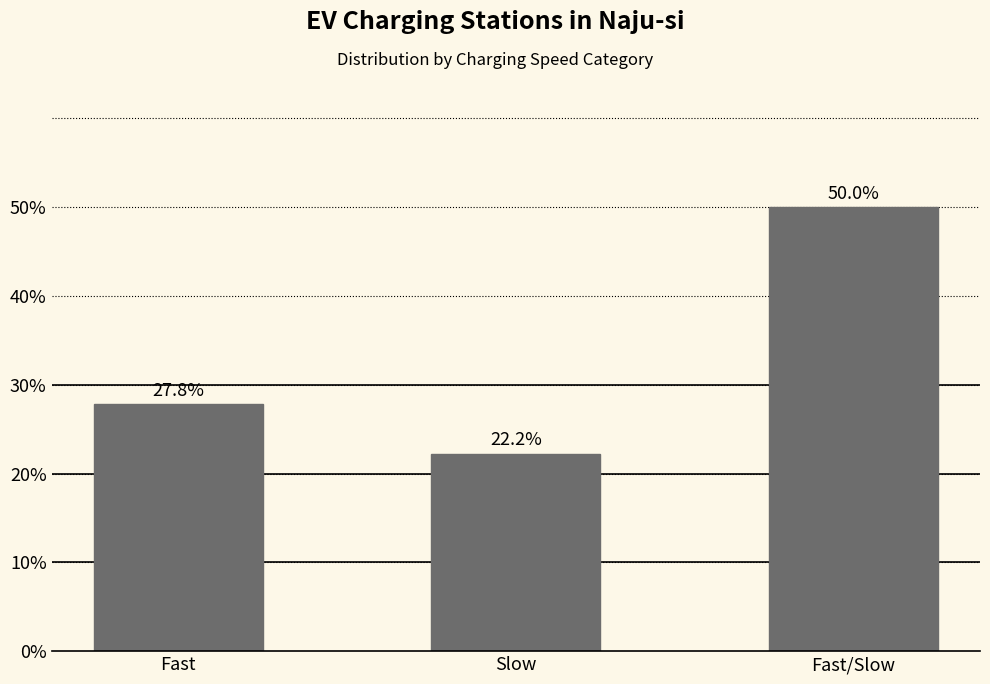

Reading left to right, transcribe all the data shown in this chart.

Fast=27.8	Slow=22.2	Fast/Slow=50.0